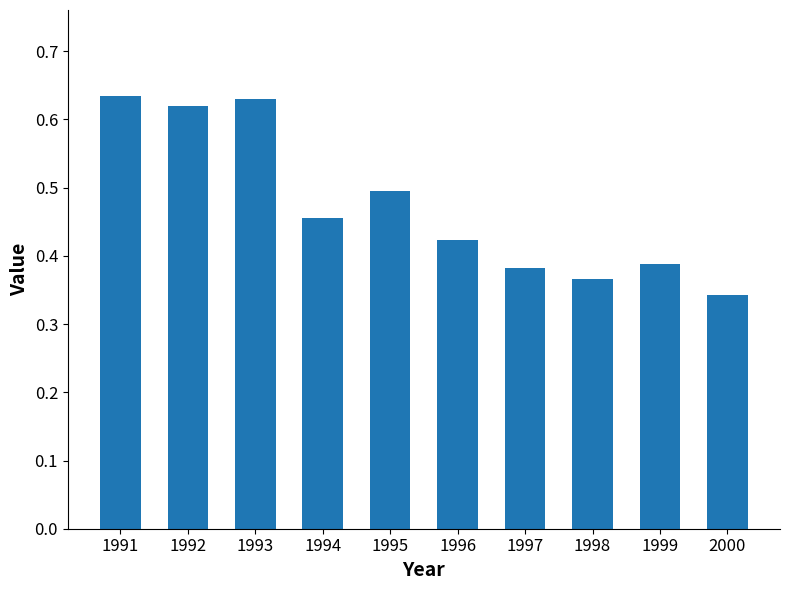

Does the chart contain stacked bars?

No